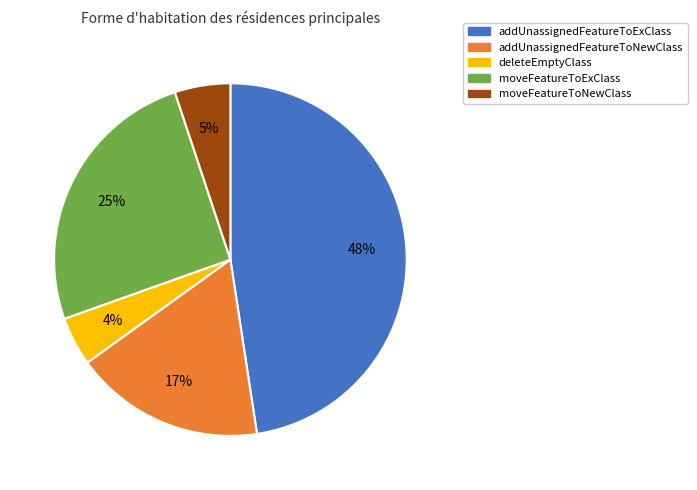

Which has a higher value, addUnassignedFeatureToExClass or moveFeatureToExClass?

addUnassignedFeatureToExClass